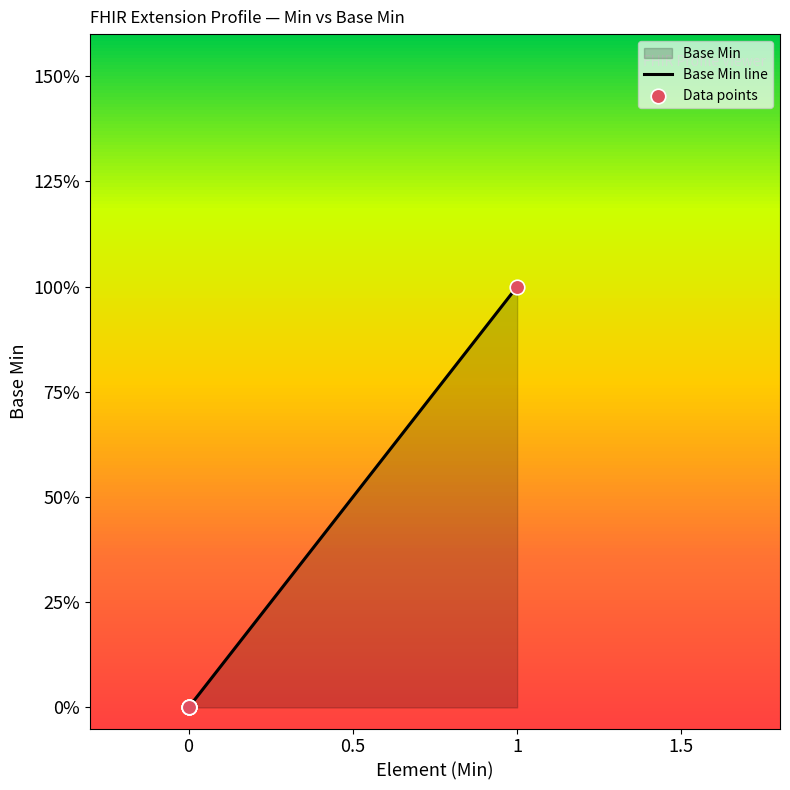

Is the value of Base Min line at 0 greater than the value of Data points at 0?

No